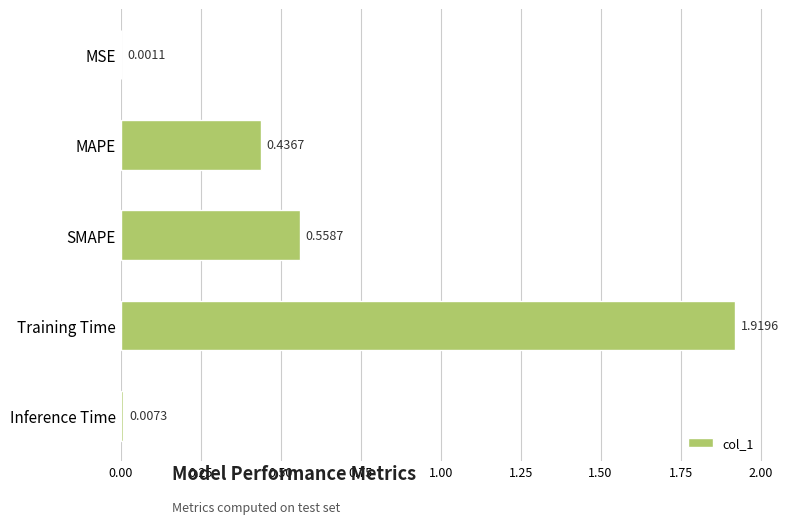

Which category has the highest value across all series?

Training Time